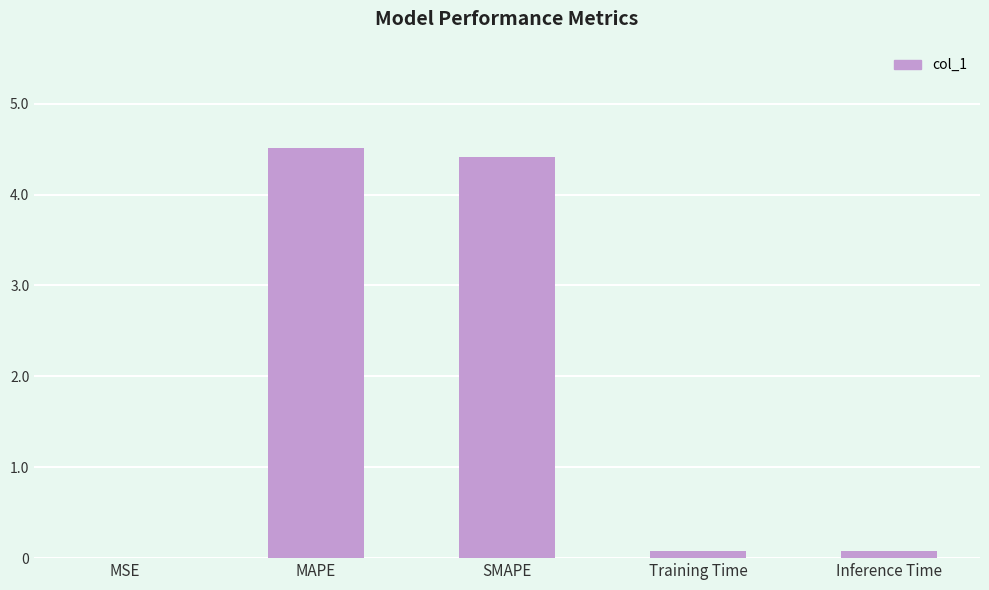

What is the greatest value displayed?

4.5